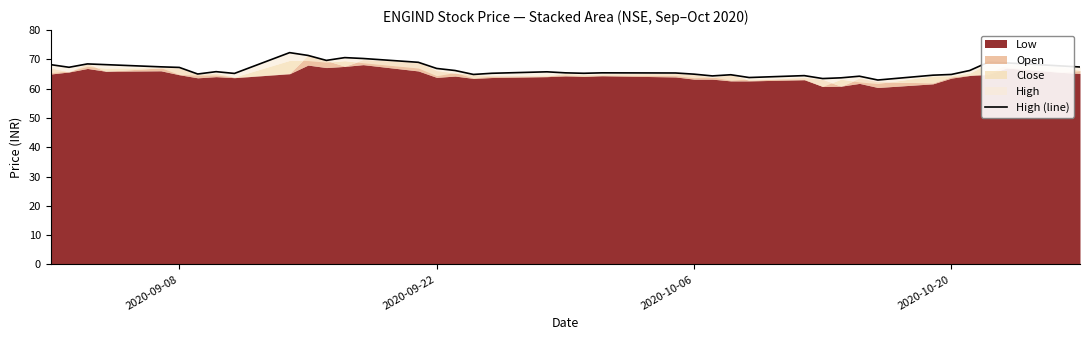

How many points are lower than both their immediate neighbors (excluding endpoints)?

10